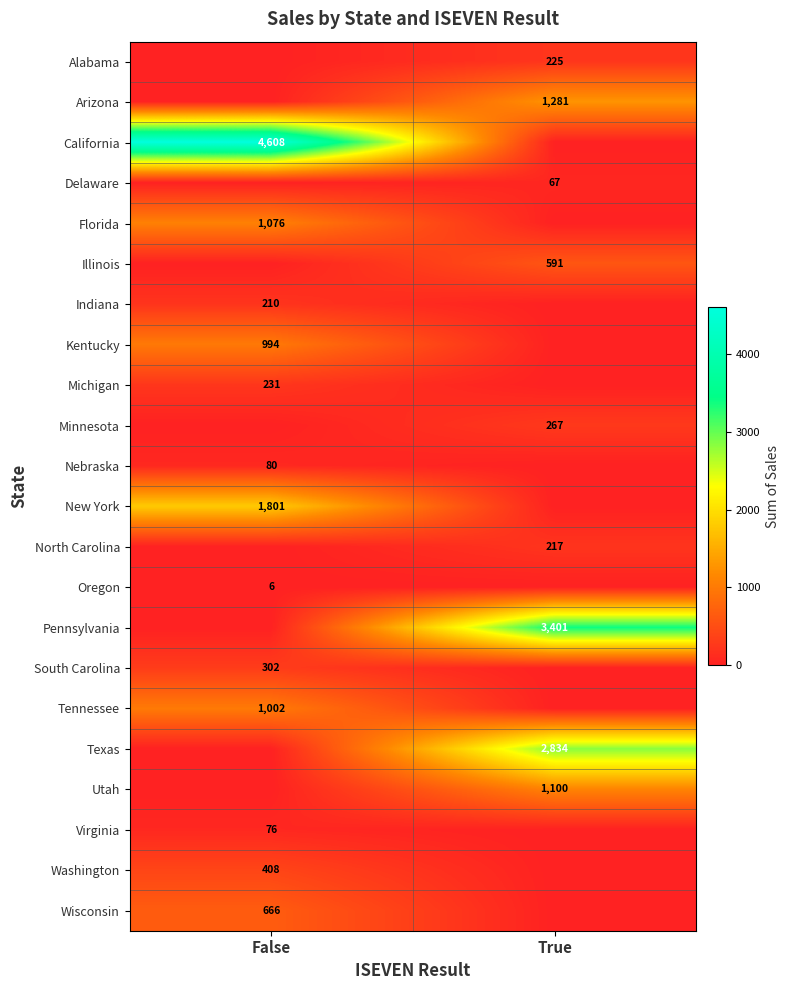

The value of Illinois at True is 282. True or false?

False